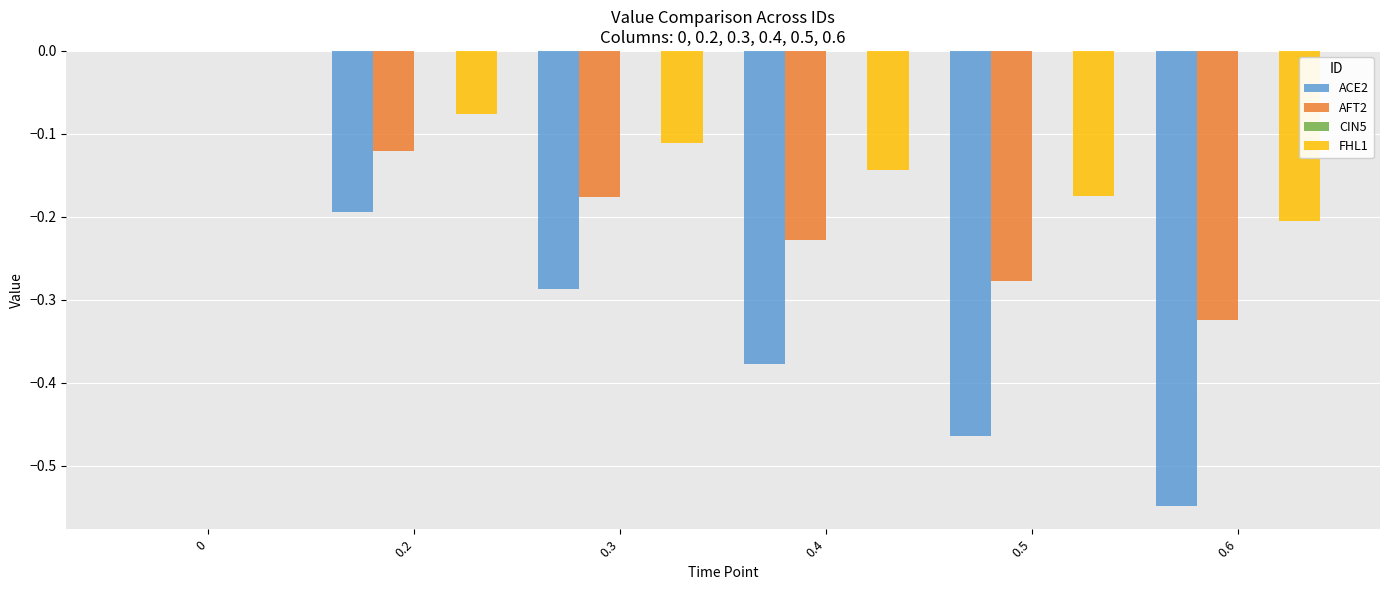

How many distinct data groups are displayed?

3